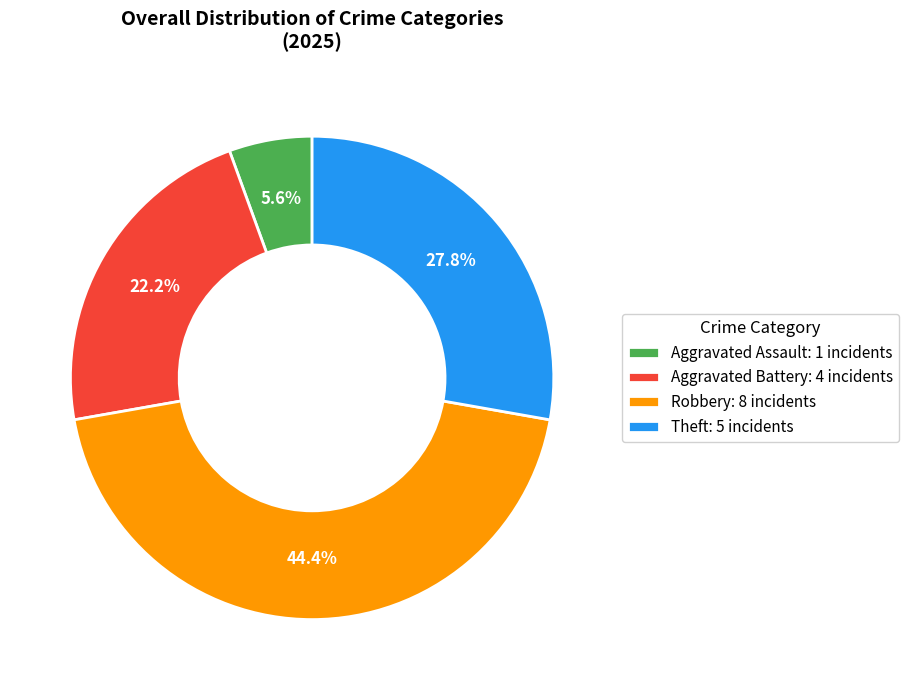

Which slice is the smallest?

Aggravated Assault: 1 incidents